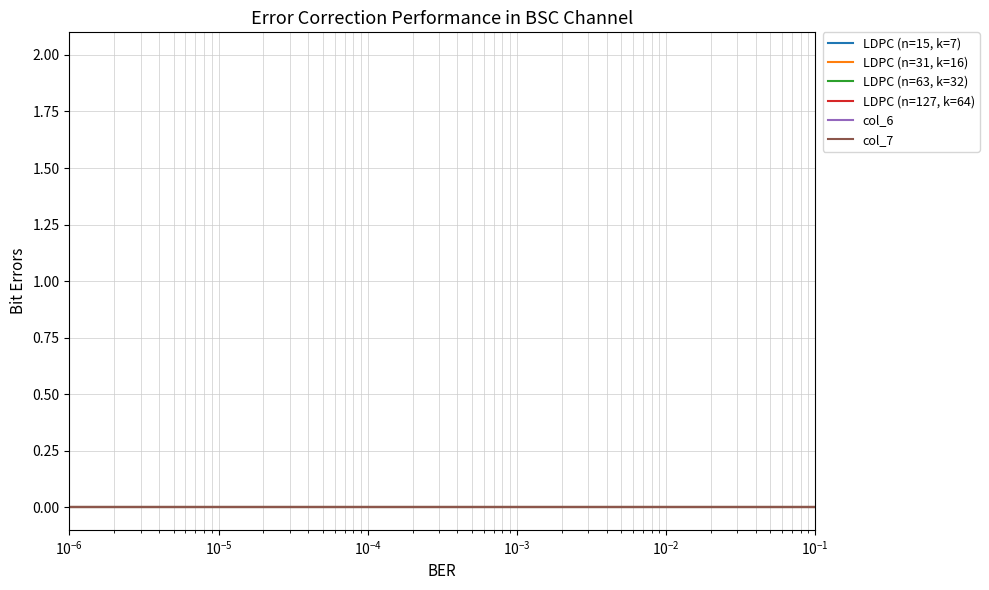

What is the highest value of the col_6 series?

2.0